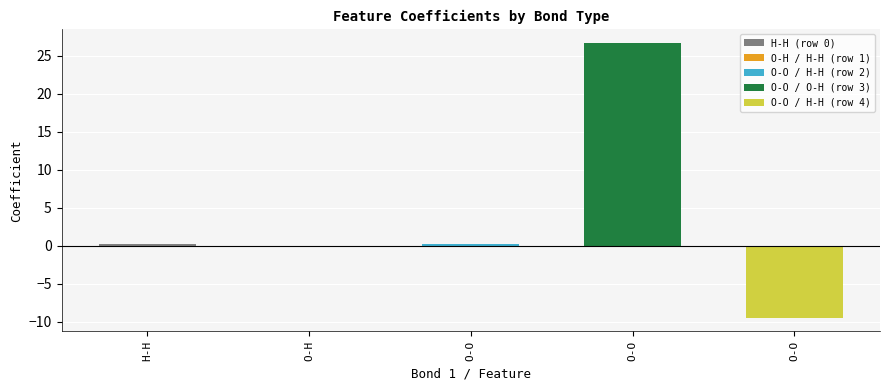

True or false: the data shows -0.3 at O-H / H-H (row 1).

False